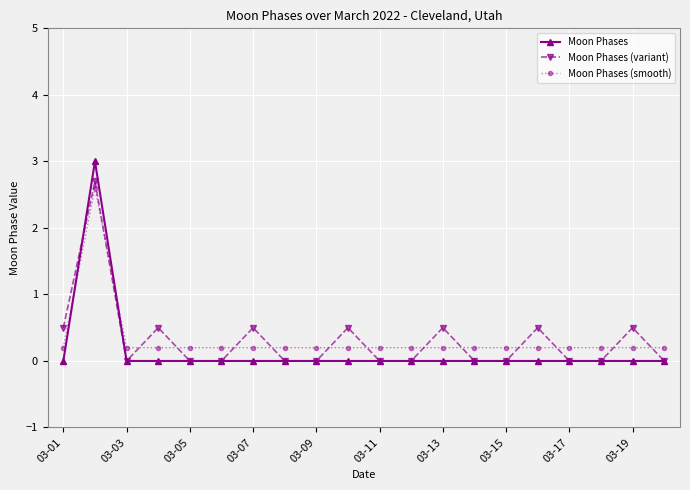

Which series has the widest spread of values?

Moon Phases